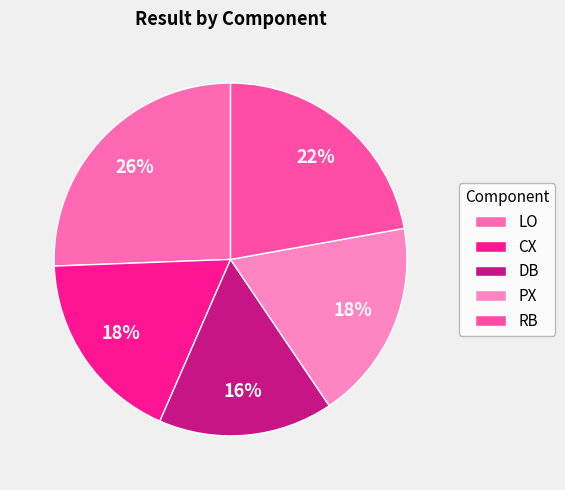

Is it true that LO is 26% of the pie?

True